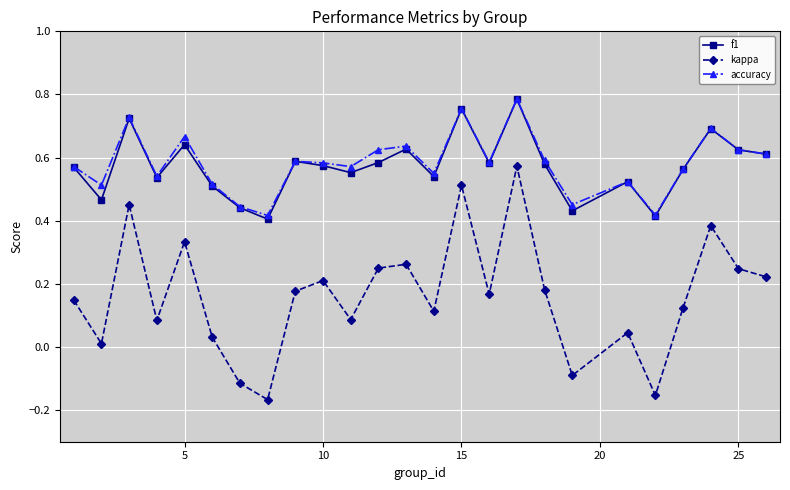

Is this an area chart (filled region under the line)?

No